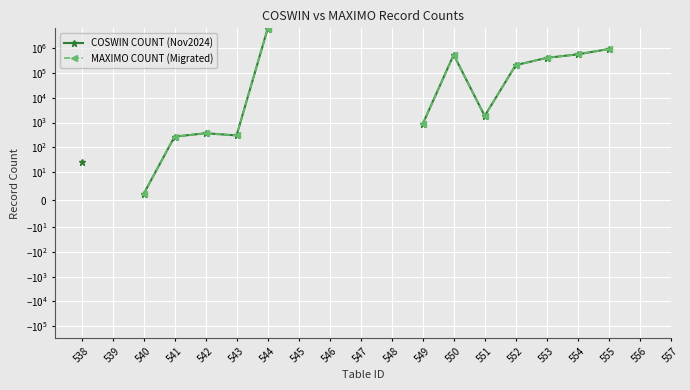

How many distinct data groups are displayed?

2